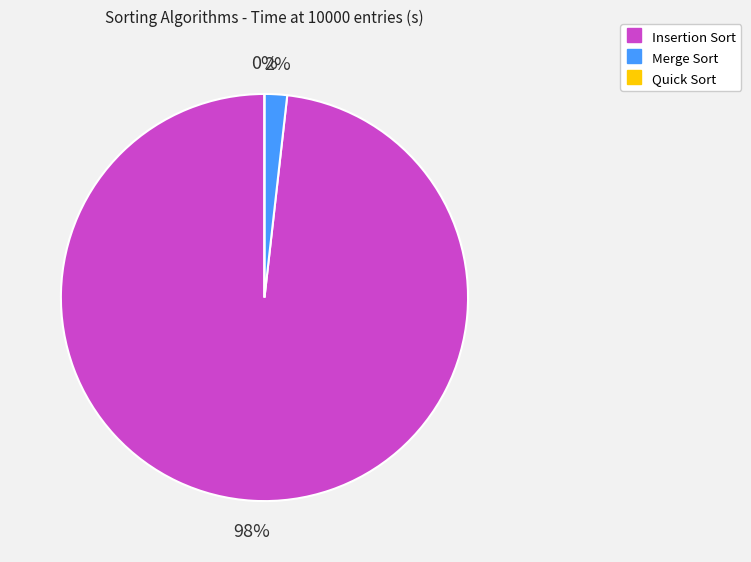

To the nearest percent, what percentage of the pie is Insertion Sort?

98%